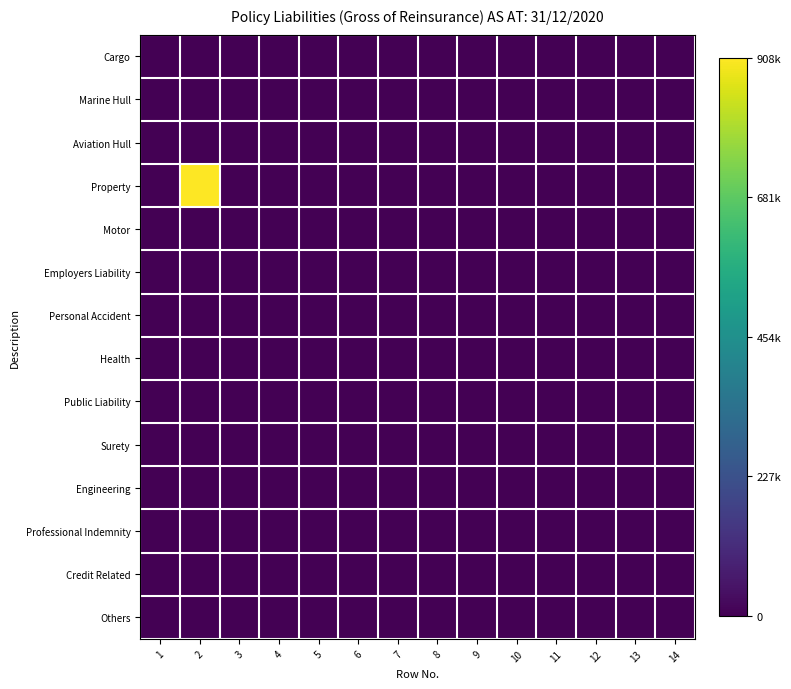

Which has a higher value, 2 or 11?

2